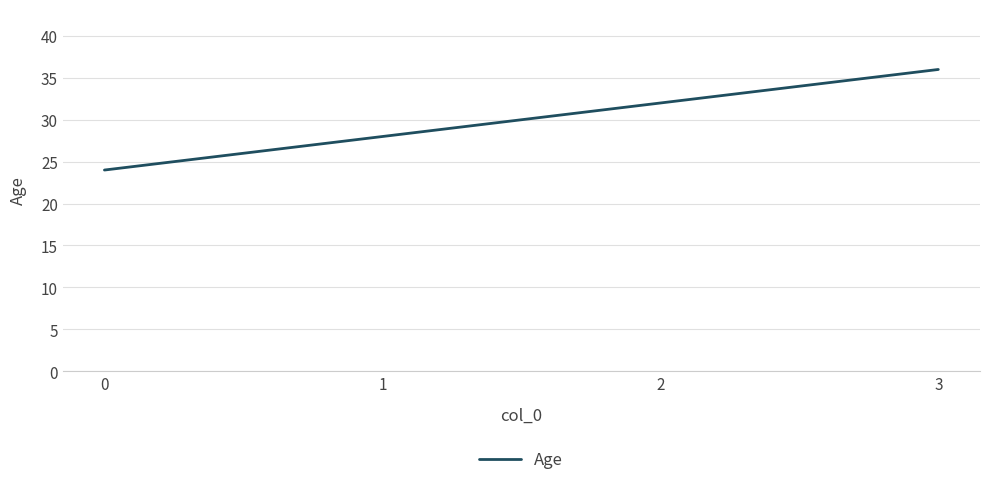

Is it true that the value at 1 is 17?

False